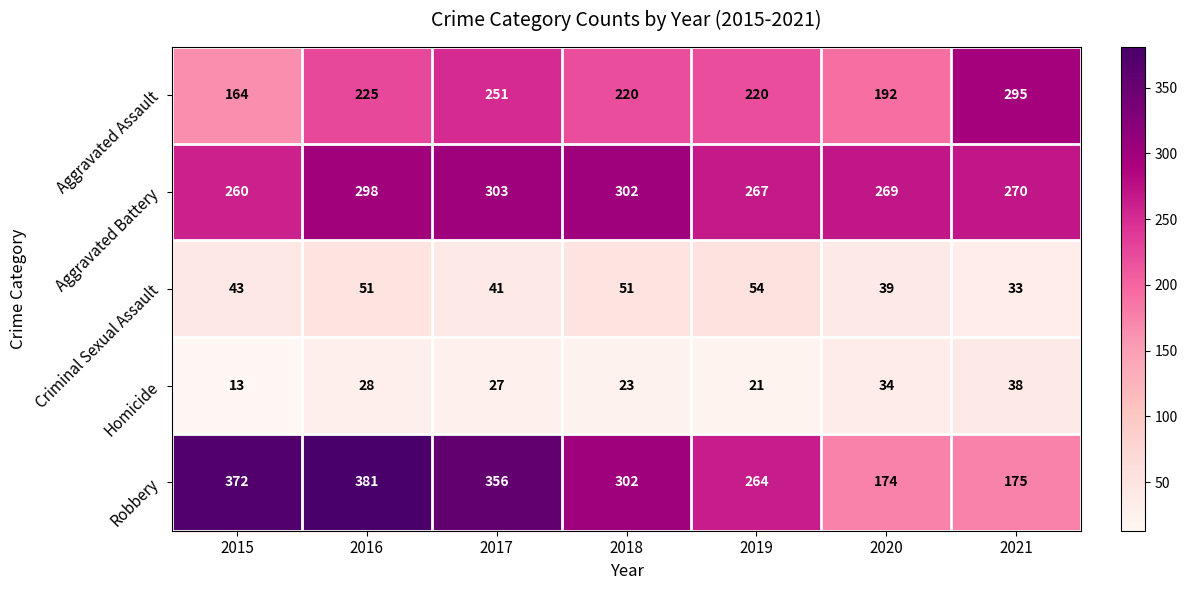

How many distinct data groups are displayed?

5